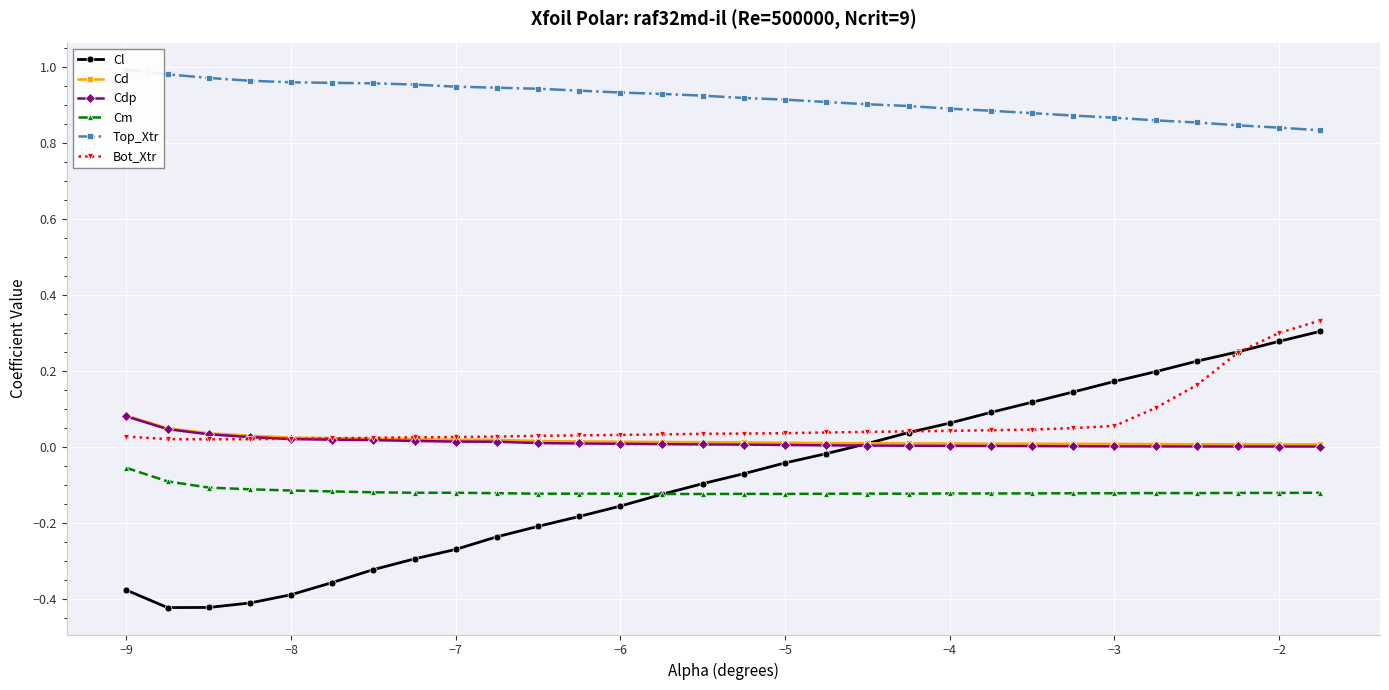

True or false: Cdp has more than 2 points higher than both neighbors.

False